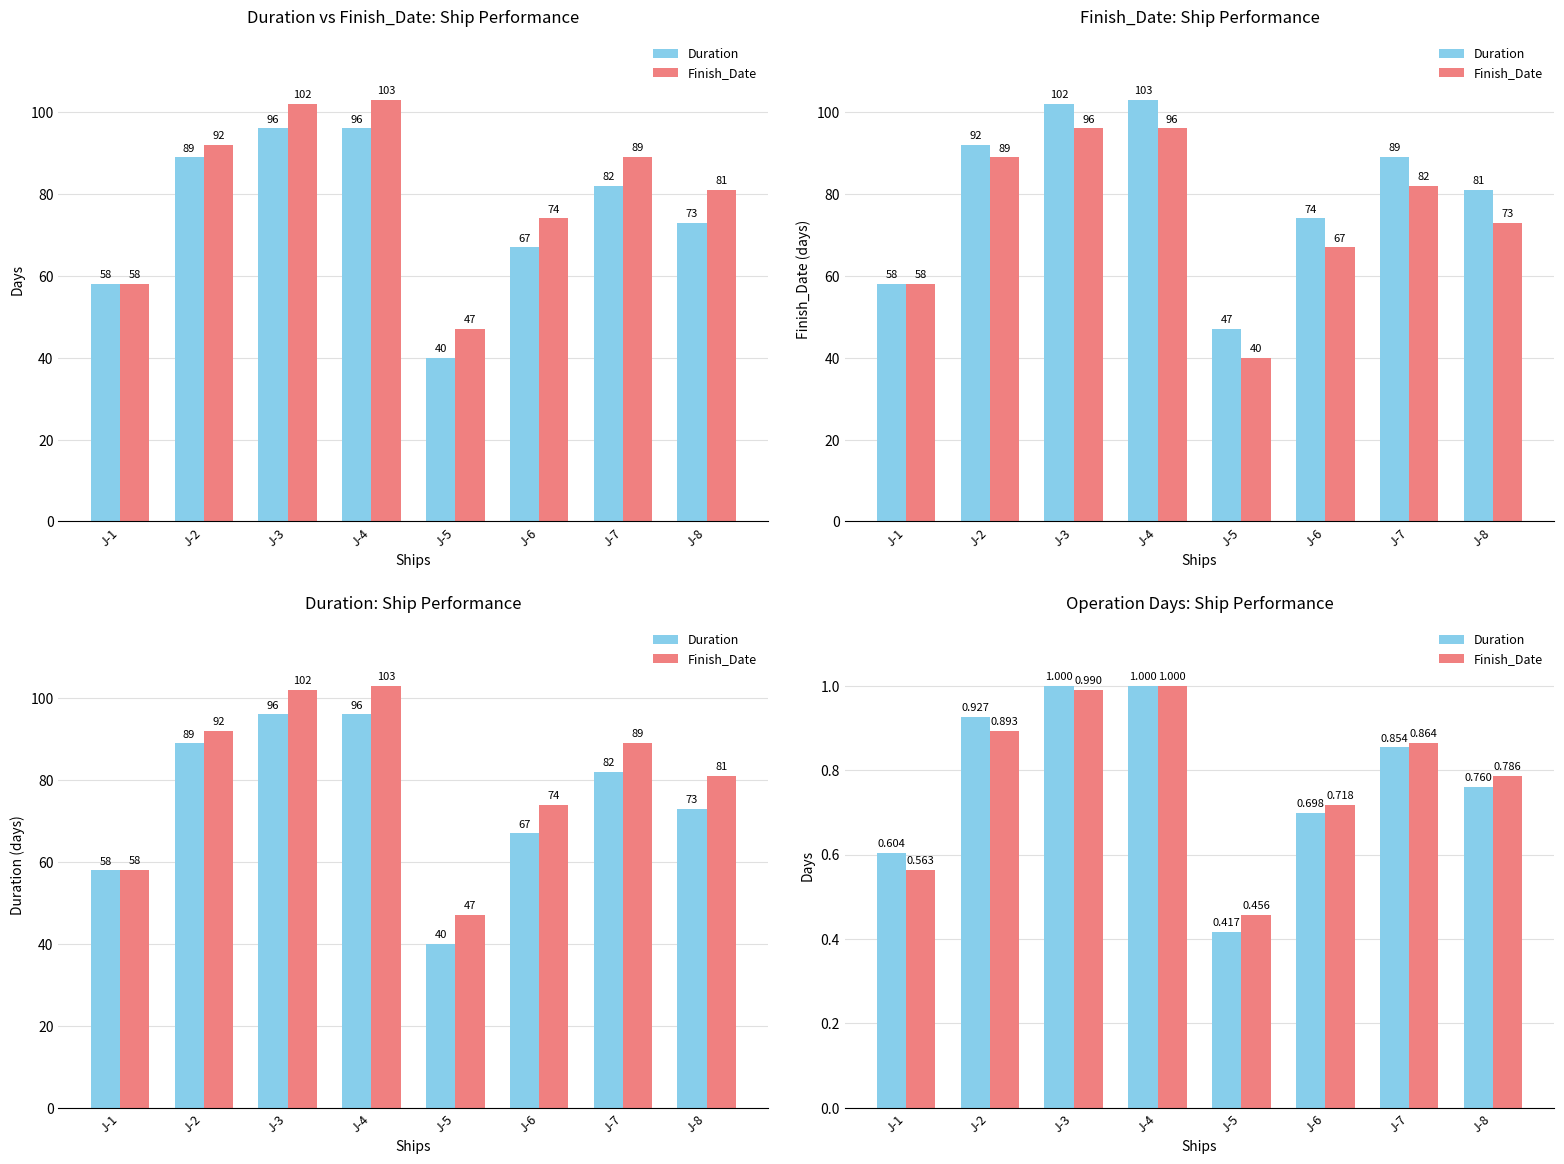

How many bars are there in each group?

2